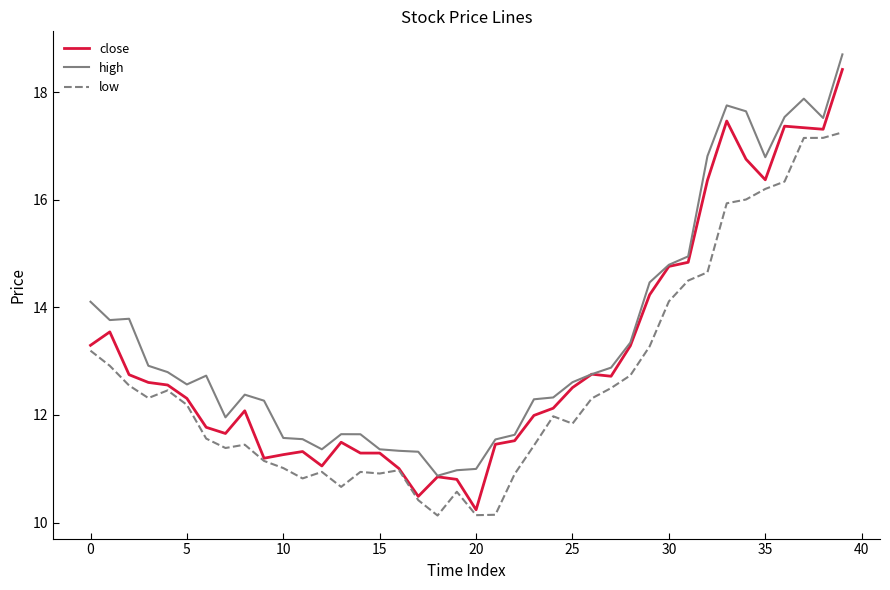

Rank the series by their average value, from lowest to highest.

low, close, high